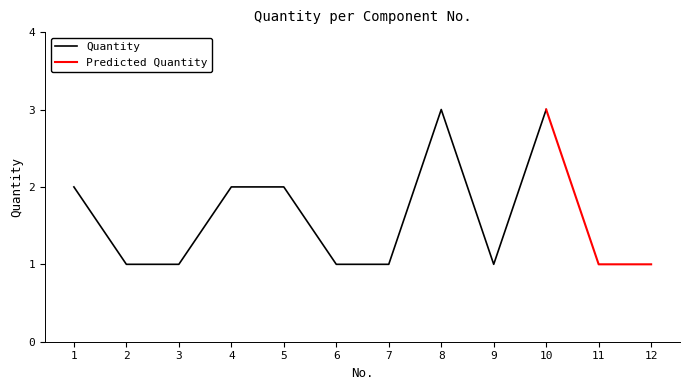

What is the difference between the second highest and minimum values?

2